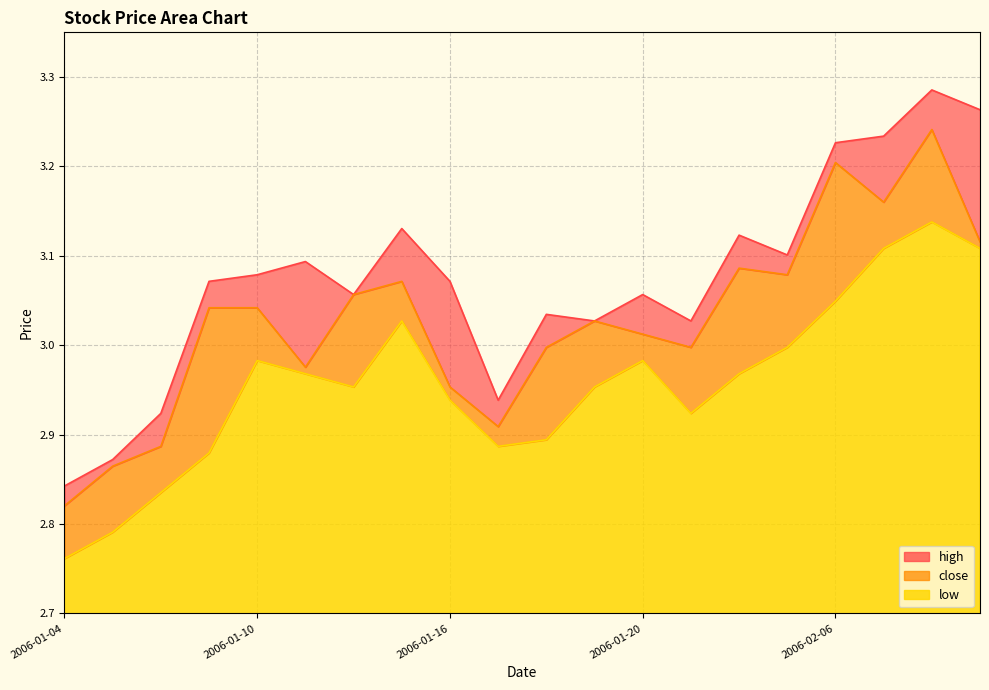

Is the value of low at 2006-01-12 greater than the value of close at 2006-01-17?

Yes